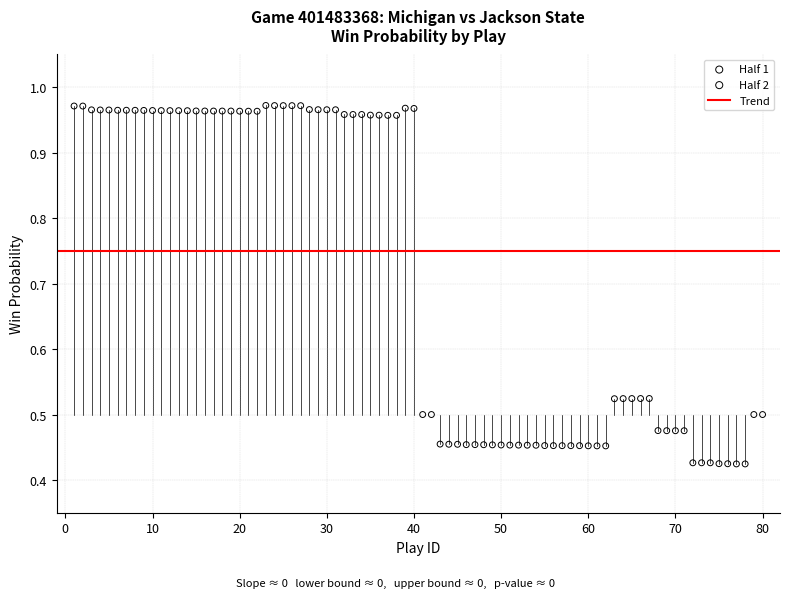

Which series reaches the minimum Y coordinate?

Half 2